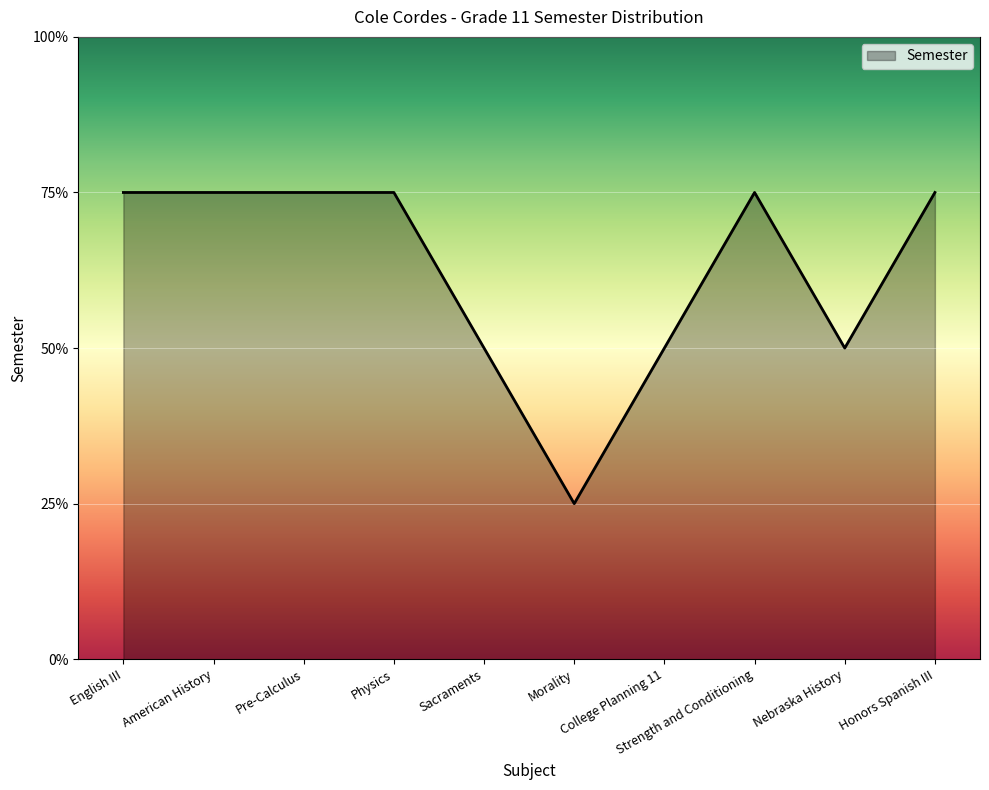

Does the chart display data point markers on the line(s)?

No